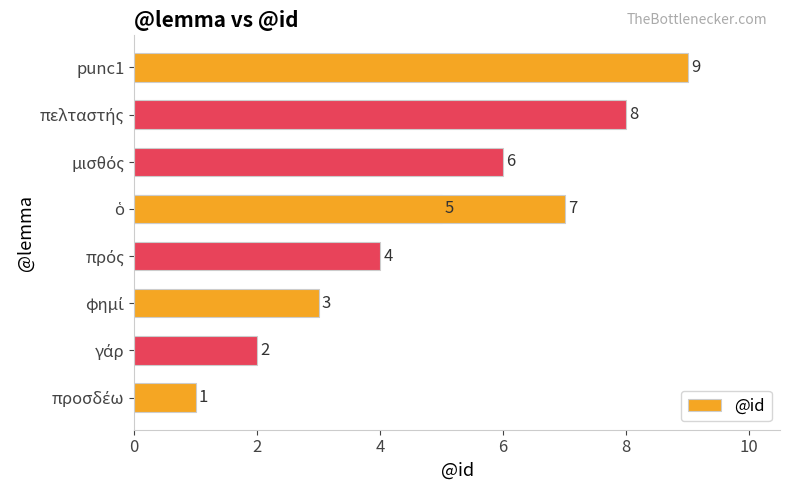

Which has a higher value, πελταστής or γάρ?

πελταστής